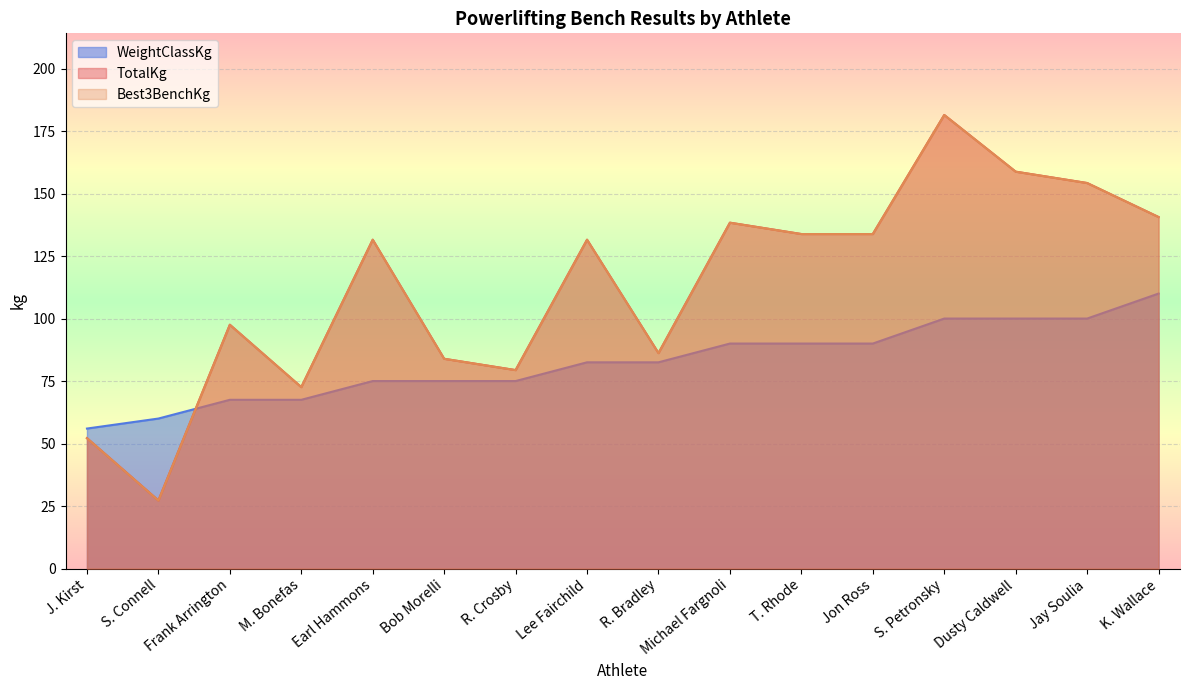

How many interior local peaks does the TotalKg series have?

5